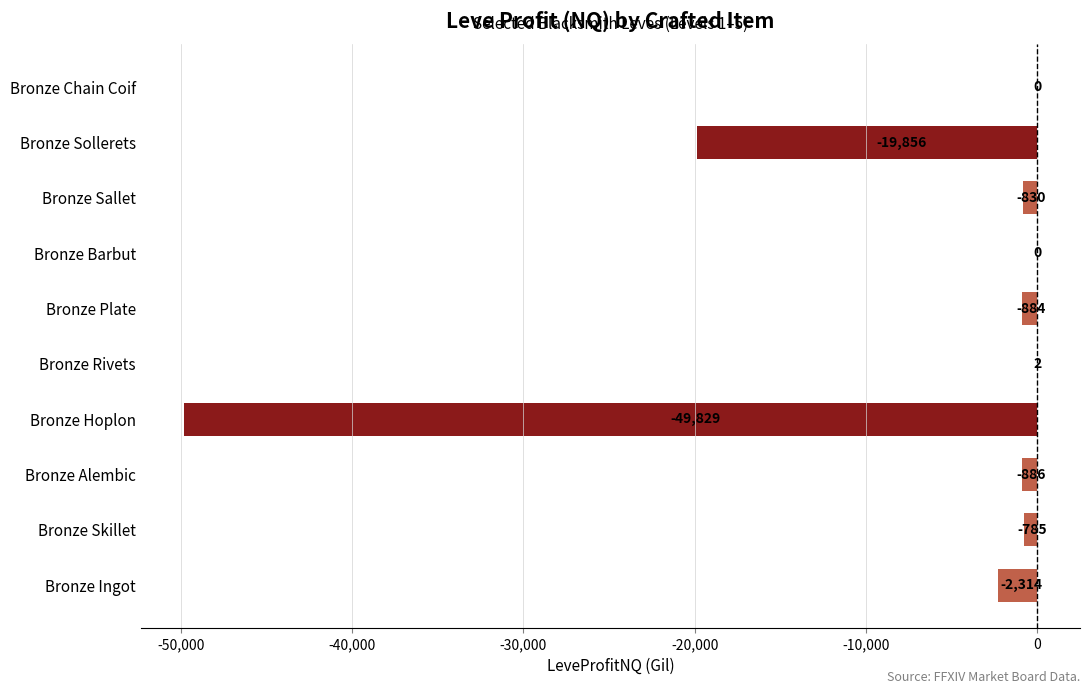

Reading top to bottom, transcribe all the data shown in this chart.

Bronze Chain Coif=0	Bronze Sollerets=-19856	Bronze Sallet=-830	Bronze Barbut=0	Bronze Plate=-884	Bronze Rivets=2	Bronze Hoplon=-49829	Bronze Alembic=-886	Bronze Skillet=-785	Bronze Ingot=-2314